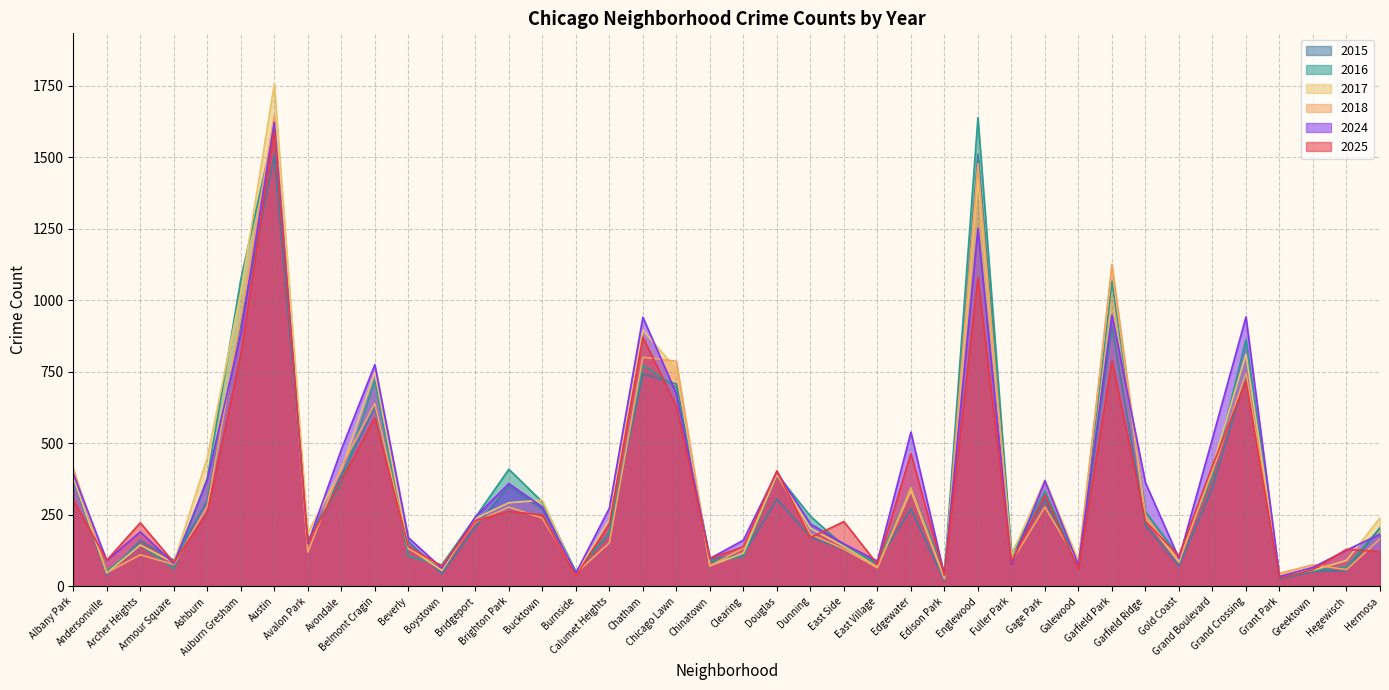

What is the label of the 6th point from the left?

Auburn Gresham